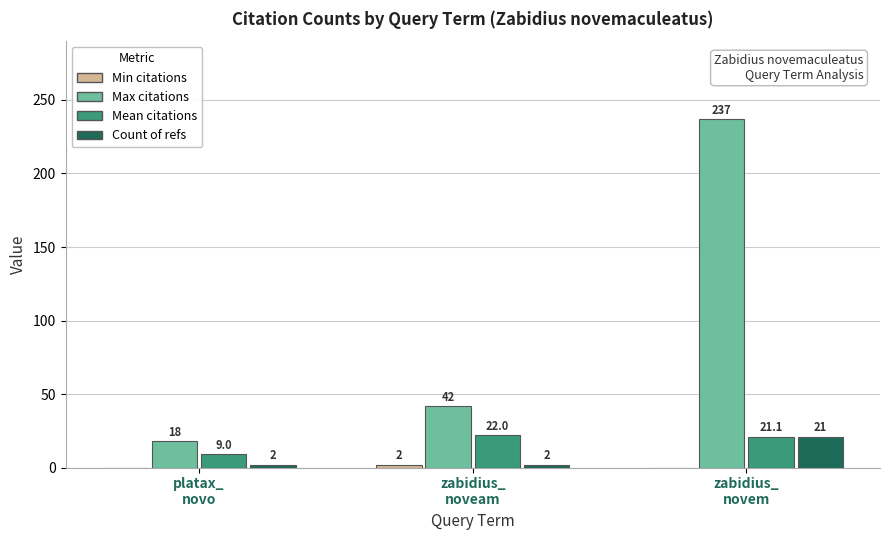

How many Count of refs values are between 2 and 21?

3